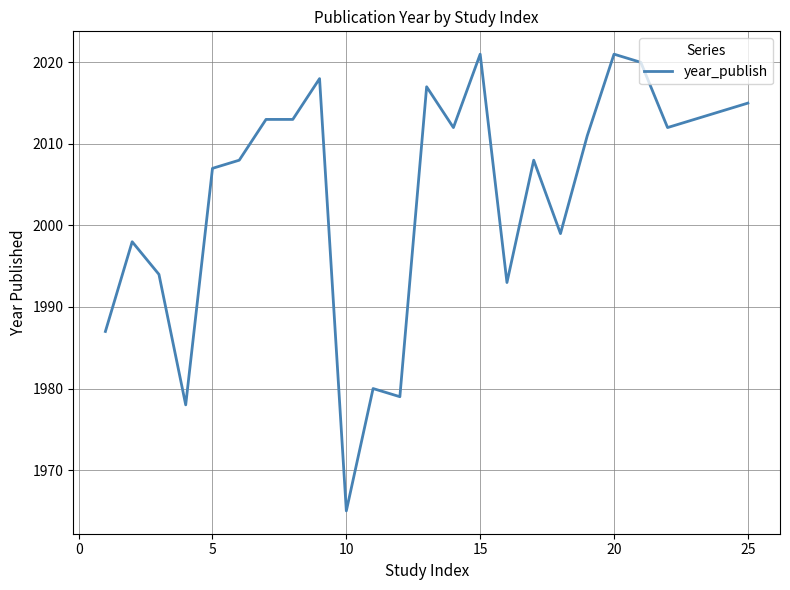

Is this an area chart (filled region under the line)?

No